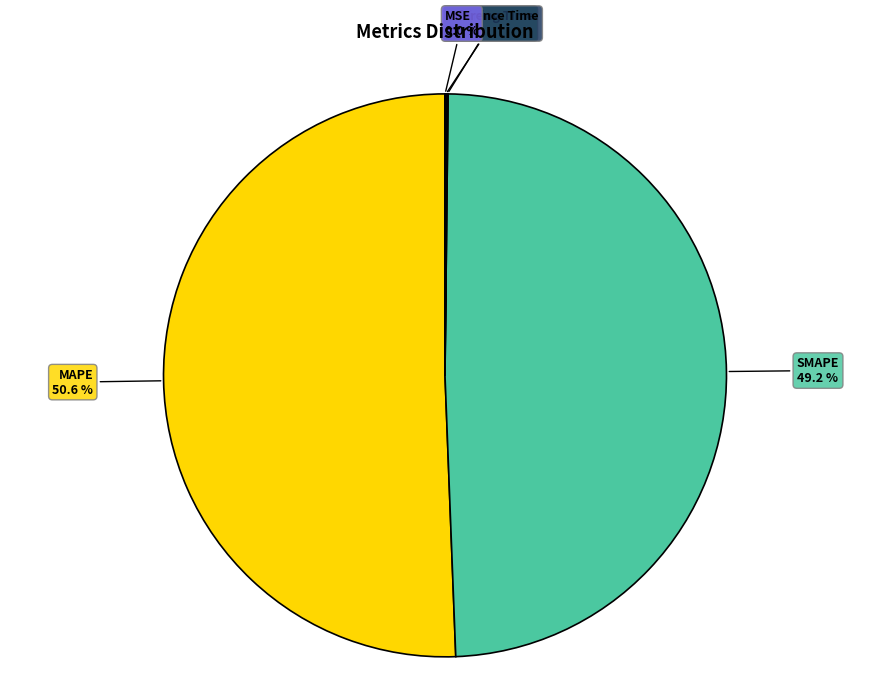

Is MAPE the majority of the pie?

Yes